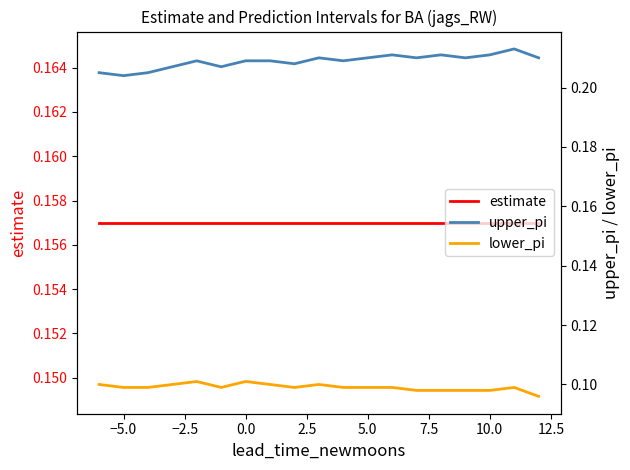

In upper_pi, how many points are lower than both neighbors (excluding endpoints)?

6